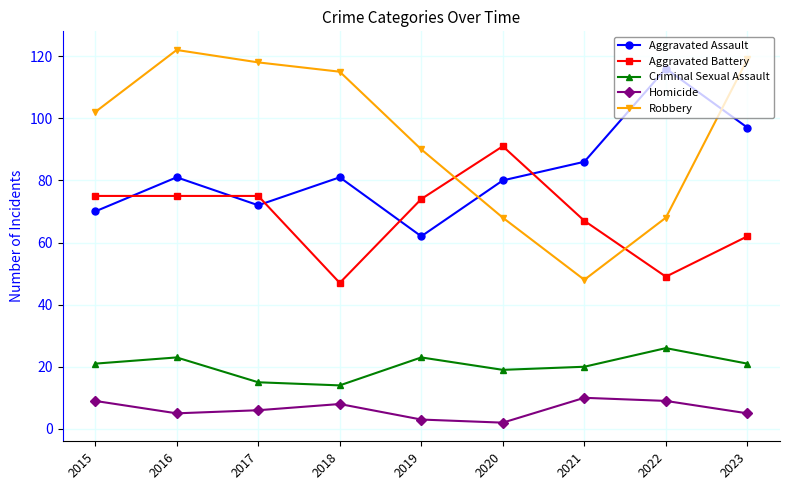

At which label does Aggravated Battery first exceed 74?

2015